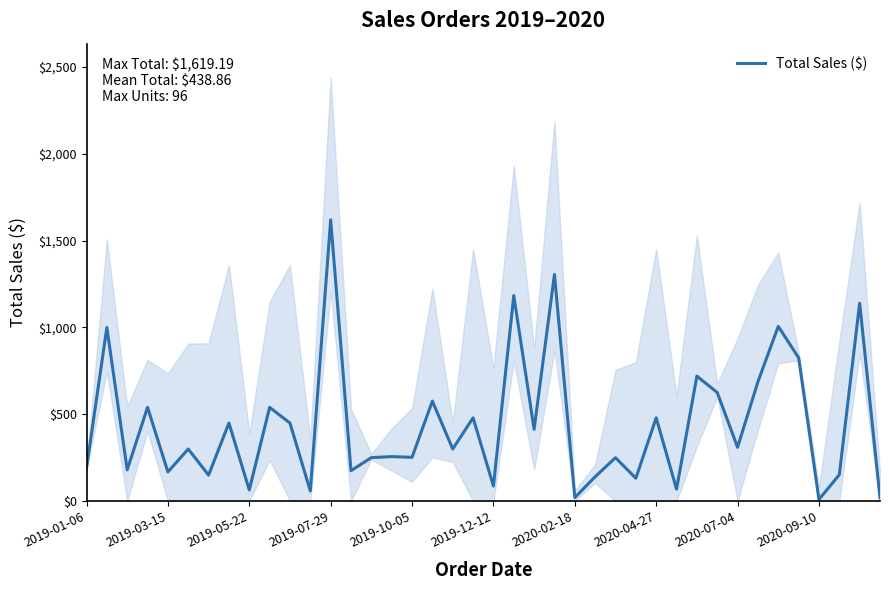

At which label does Total Sales ($) reach its peak?

2019-07-29